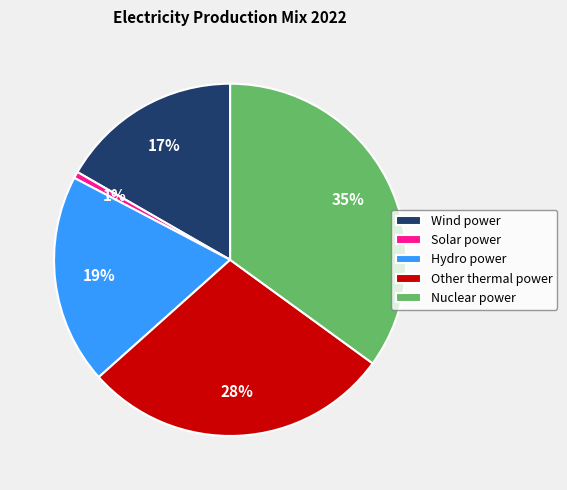

To the nearest percent, what percentage of the pie is Other thermal power?

28%